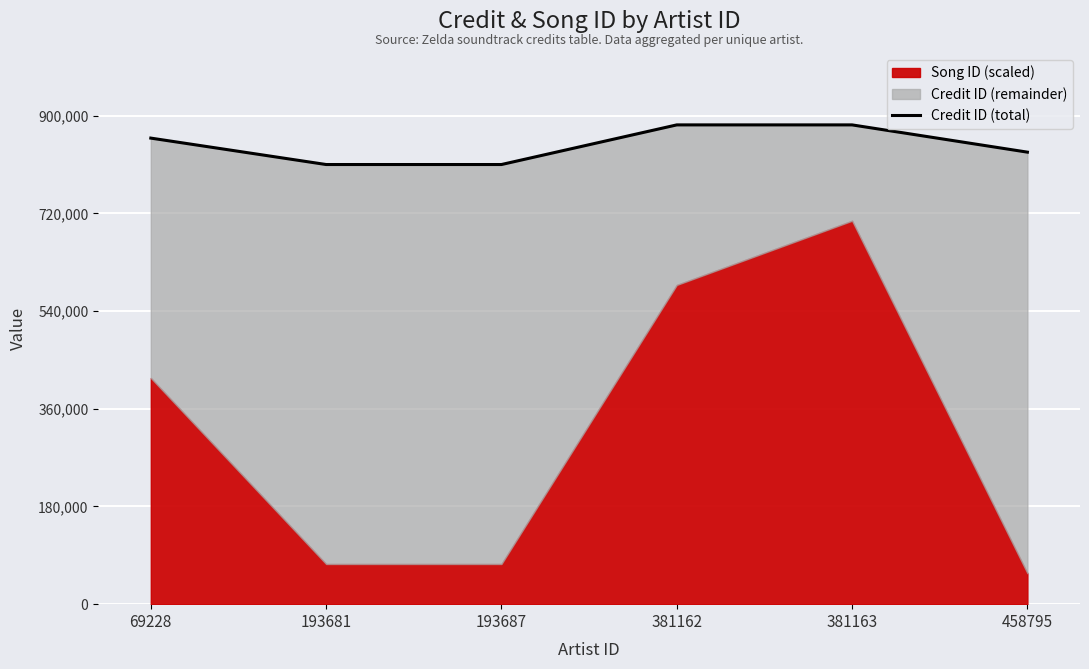

What is the difference between the maximum and minimum values?

73018